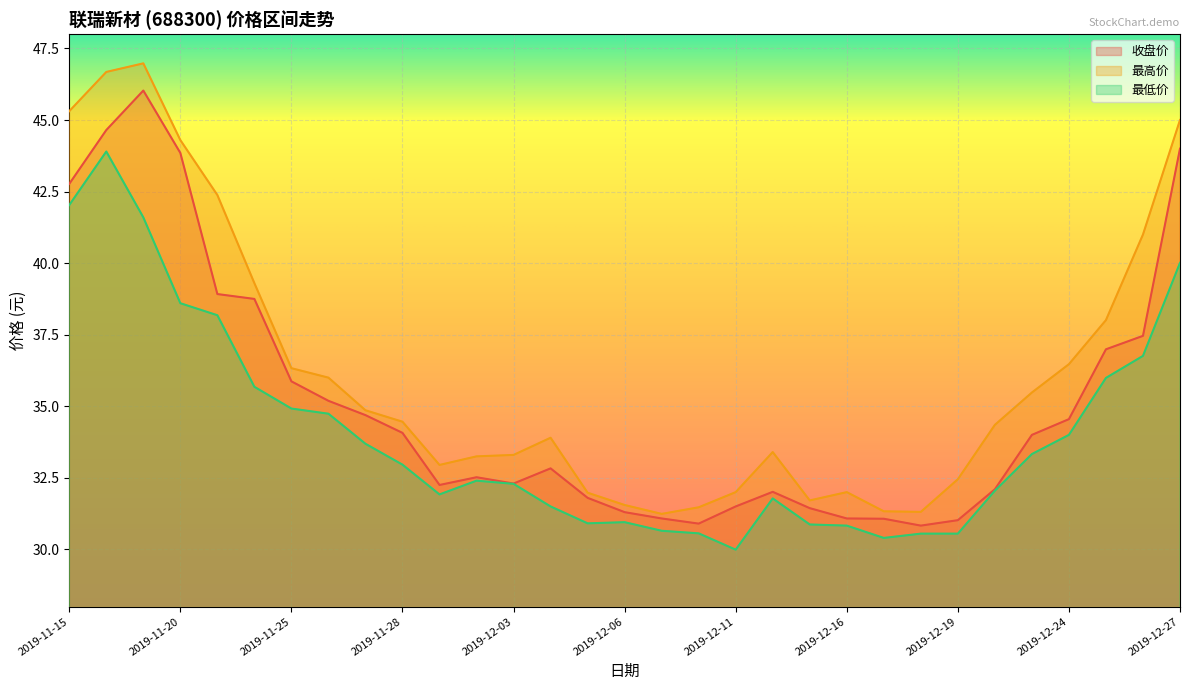

In 最低价, how many points are lower than both neighbors (excluding endpoints)?

4